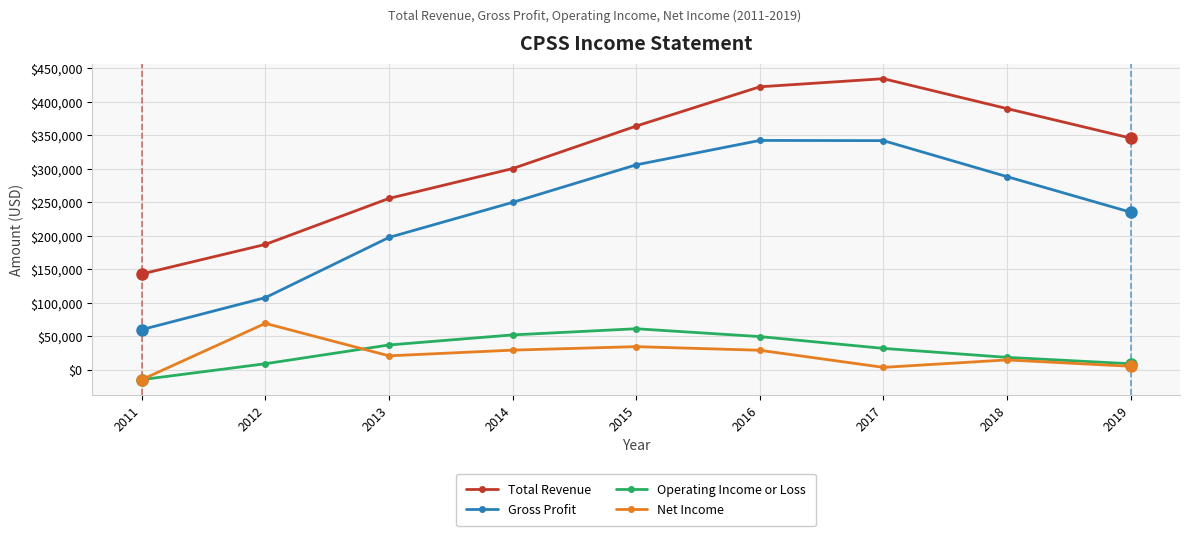

True or false: Operating Income or Loss has more than 2 points higher than both neighbors.

False